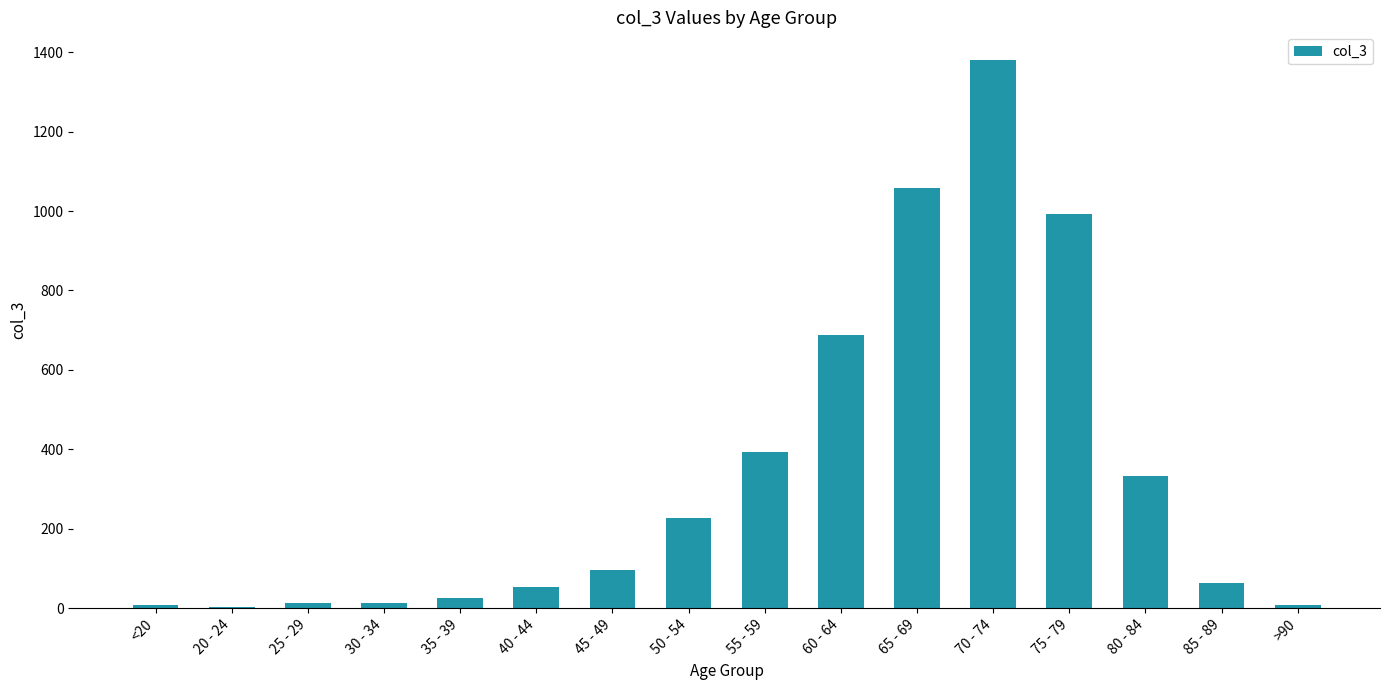

What is the sum of the values at 25 - 29 and 85 - 89?

77